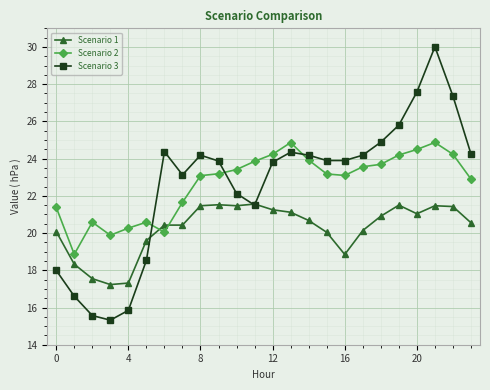

What is the value of the Scenario 3 point at the 18th from the left?

24.2